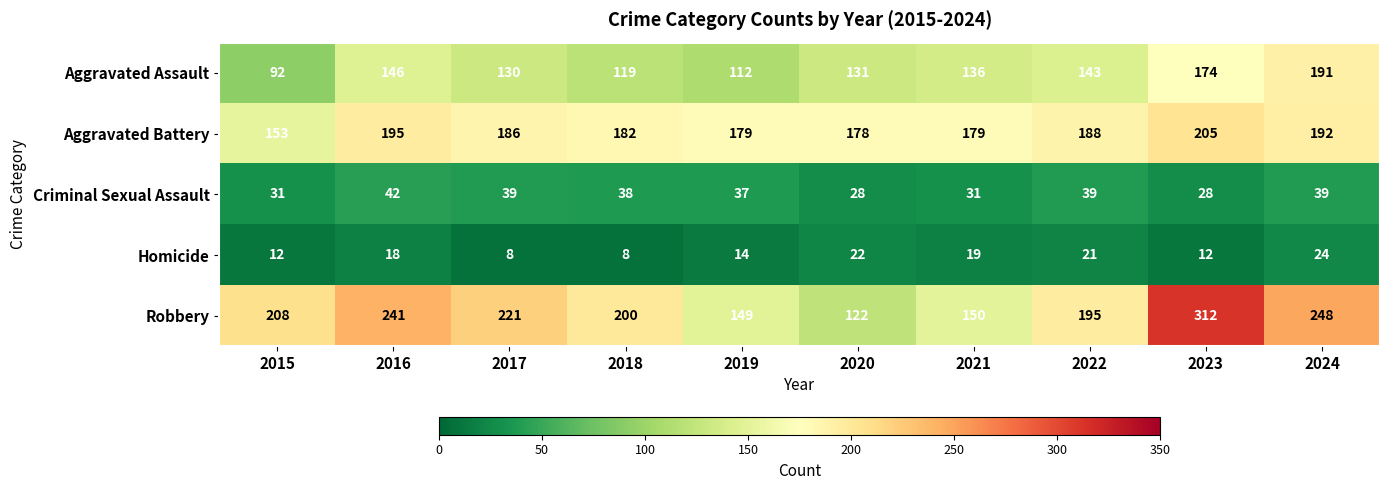

At which label does Aggravated Battery first exceed 186?

2016